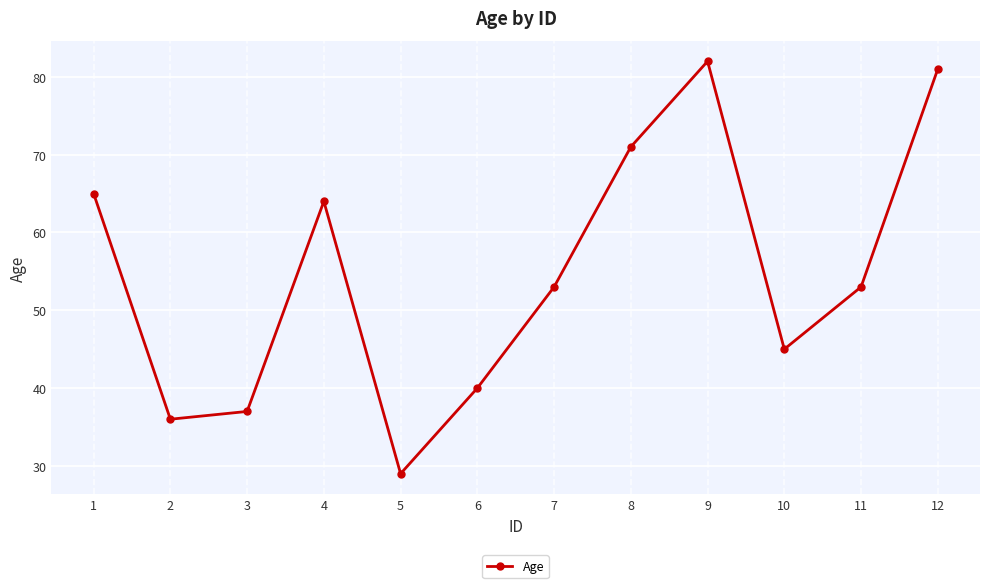

What is the value of the 1st point from the left?

65